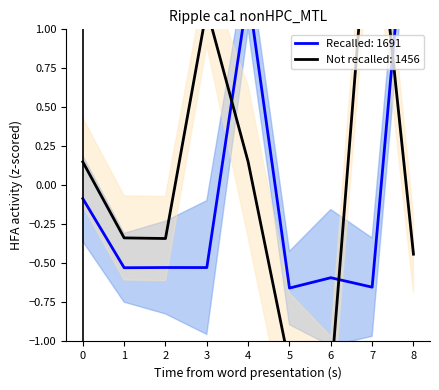

What is the difference between the Recalled: 1691 values at 3 and 6?

0.1